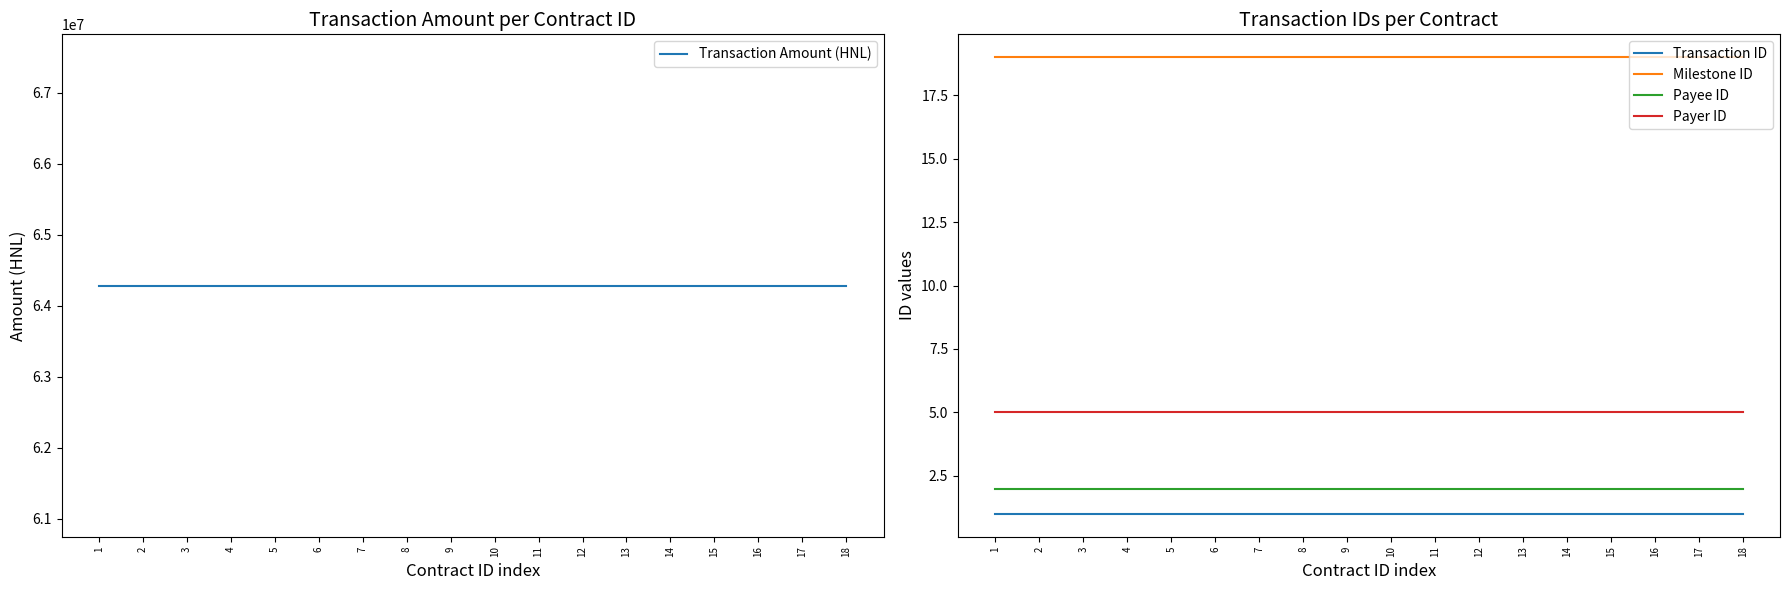

Rank the series at 16 from lowest to highest value.

Transaction ID, Payee ID, Payer ID, Milestone ID, Transaction Amount (HNL)